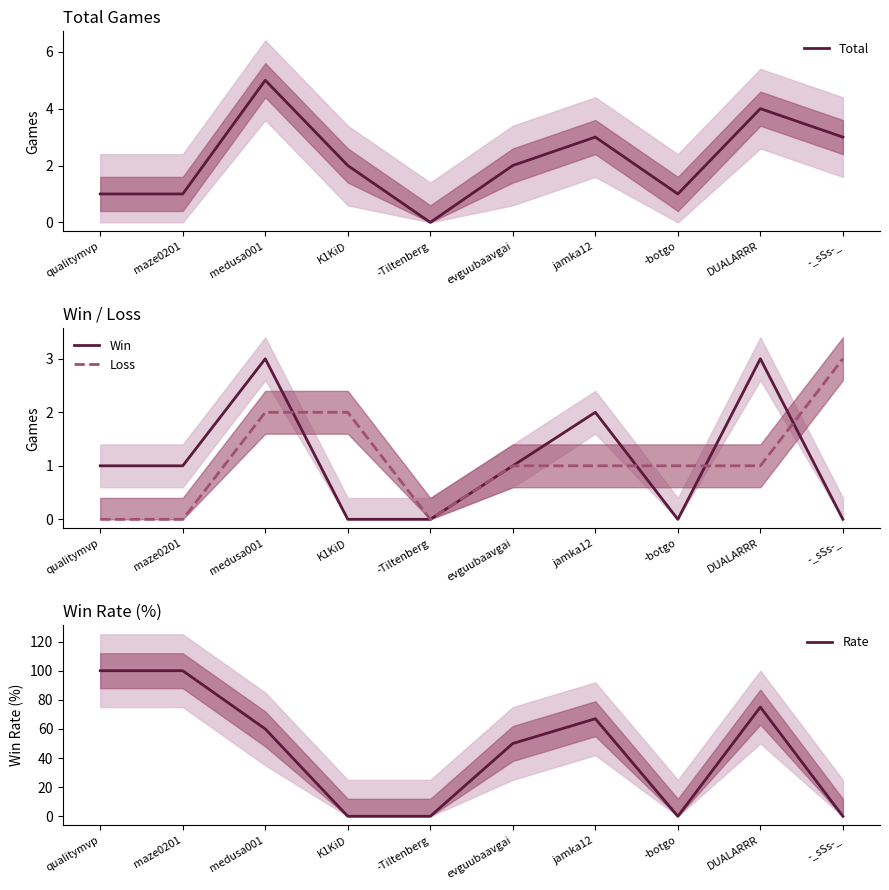

What is the difference between the maximum and minimum values in the Total series?

5